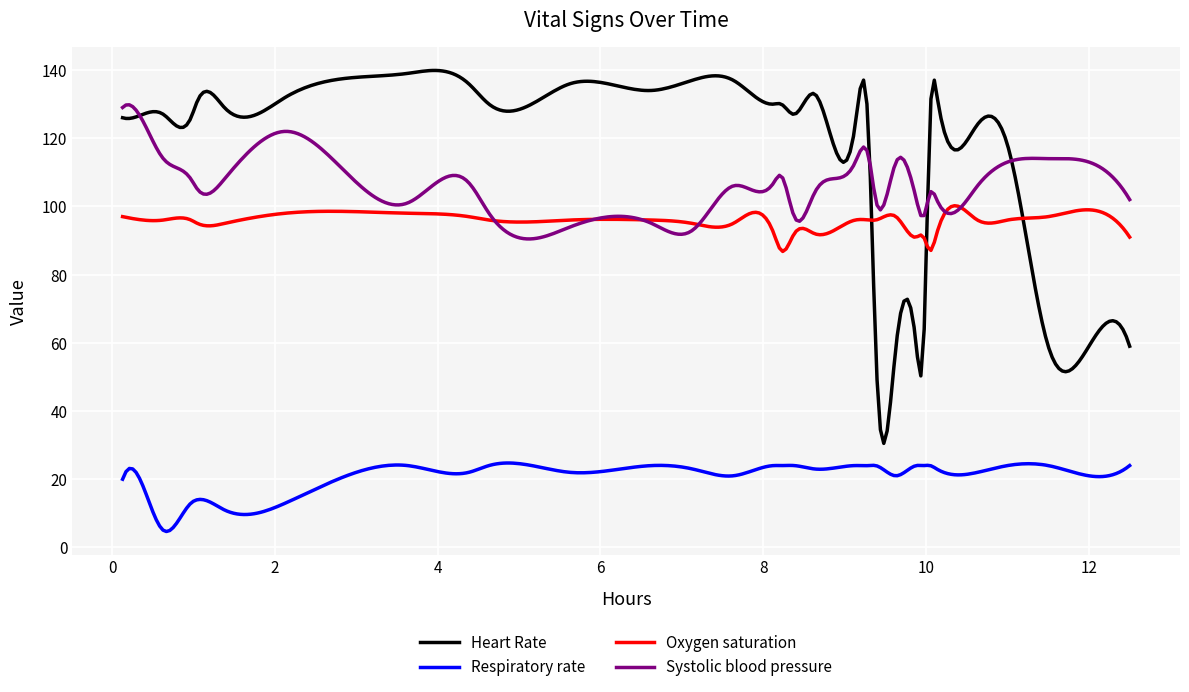

Which series has the widest spread of values?

Heart Rate